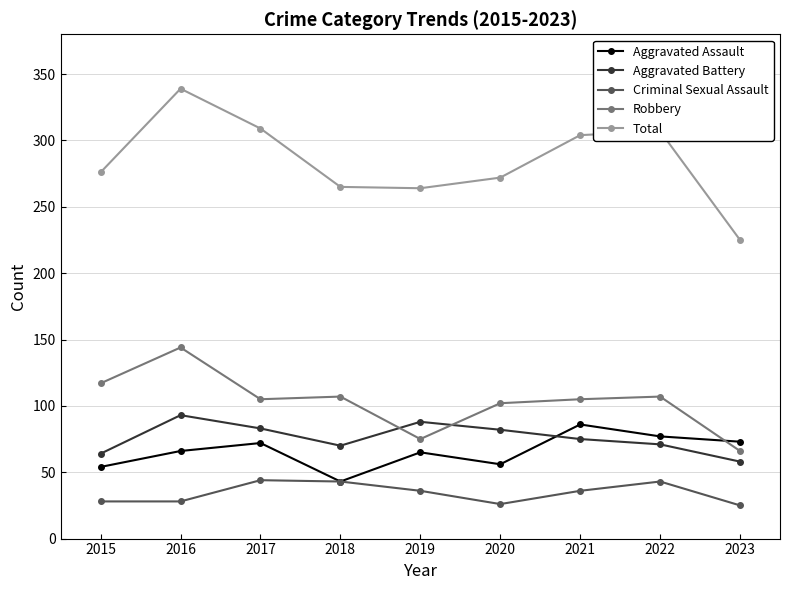

The value of Robbery at 2023 is 39. True or false?

False